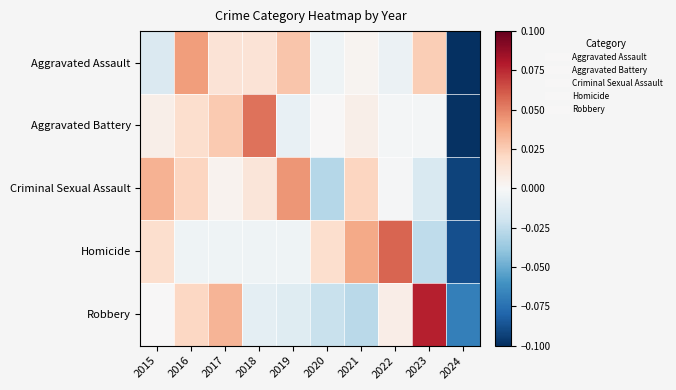

What is the difference between the highest and lowest values at 2019?

0.1